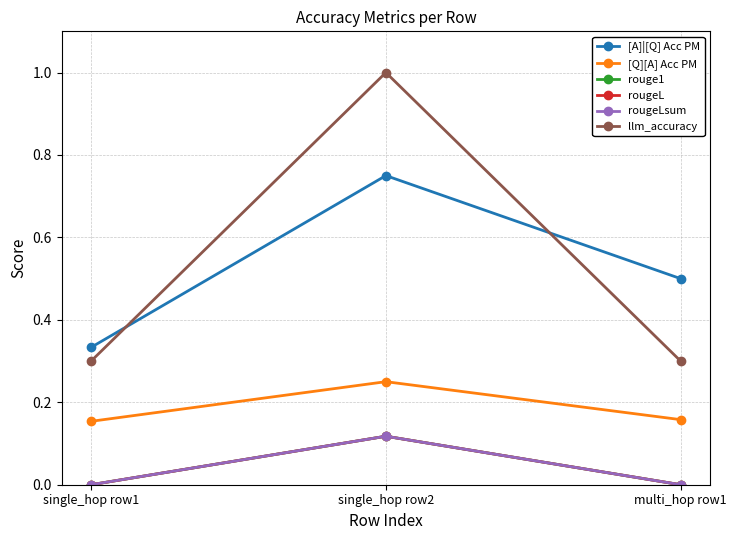

Reading left to right, extract all data points from this chart.

[A]|[Q] Acc PM: 0.3	0.8	0.5
[Q][A] Acc PM: 0.2	0.2	0.2
rouge1: 0.0	0.1	0.0
rougeL: 0.0	0.1	0.0
rougeLsum: 0.0	0.1	0.0
llm_accuracy: 0.3	1.0	0.3